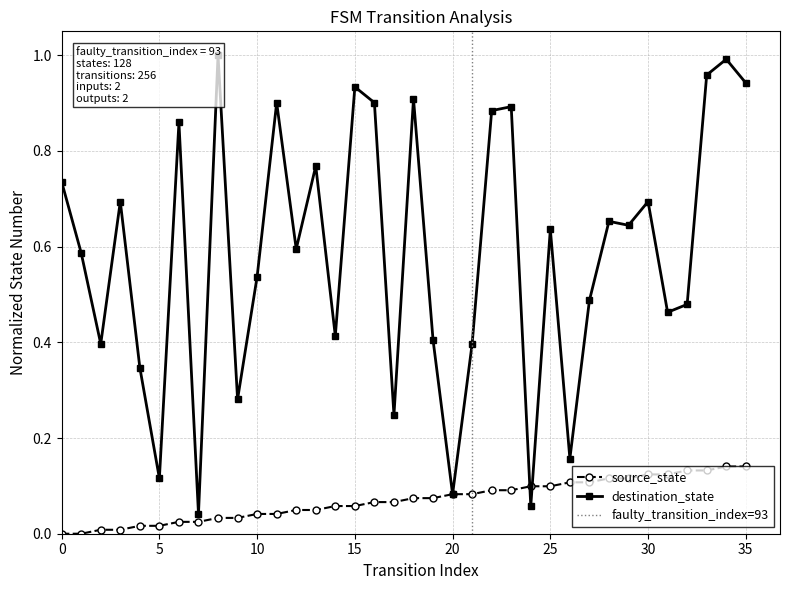

Rank the series by their maximum value, from highest to lowest.

destination_state, source_state